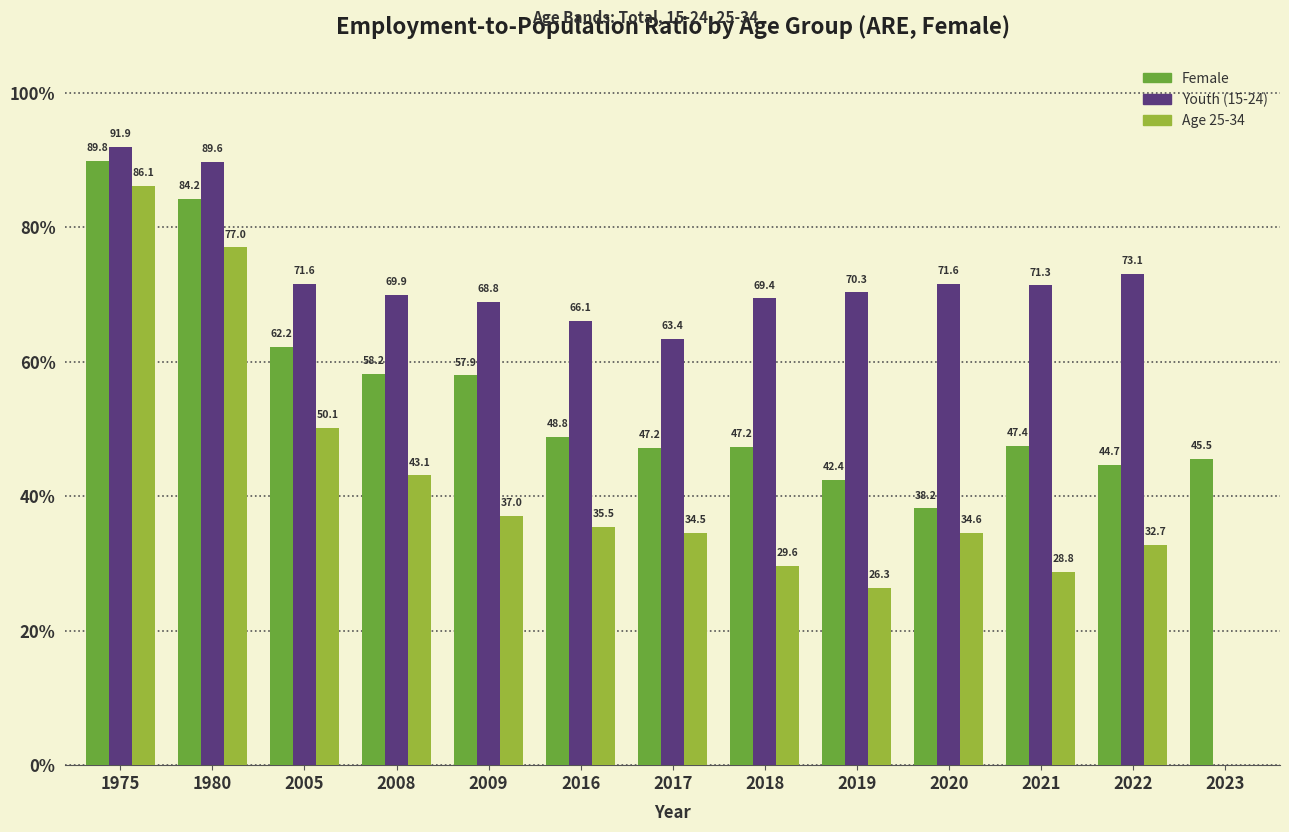

The Age 25-34 series shows 50.1 at 2005. True or false?

True